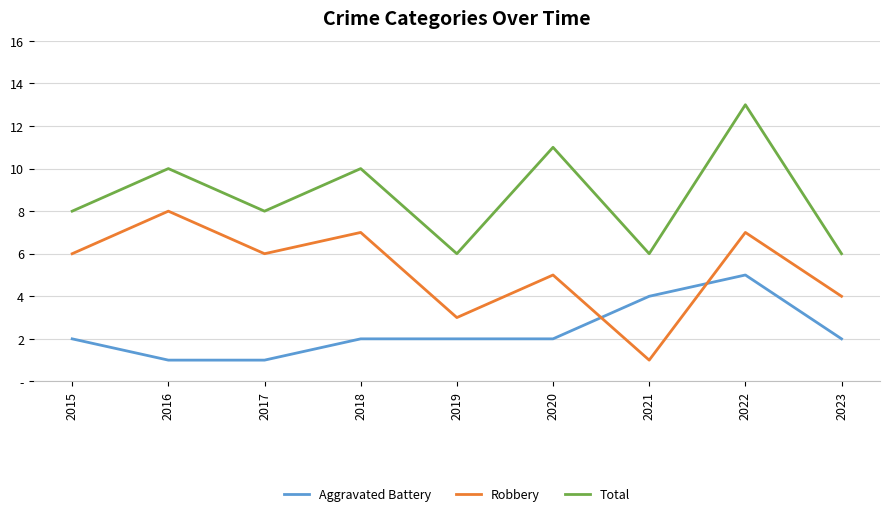

Rank the categories by Aggravated Battery value from highest to lowest.

2022, 2021, 2015, 2018, 2019, 2020, 2023, 2016, 2017